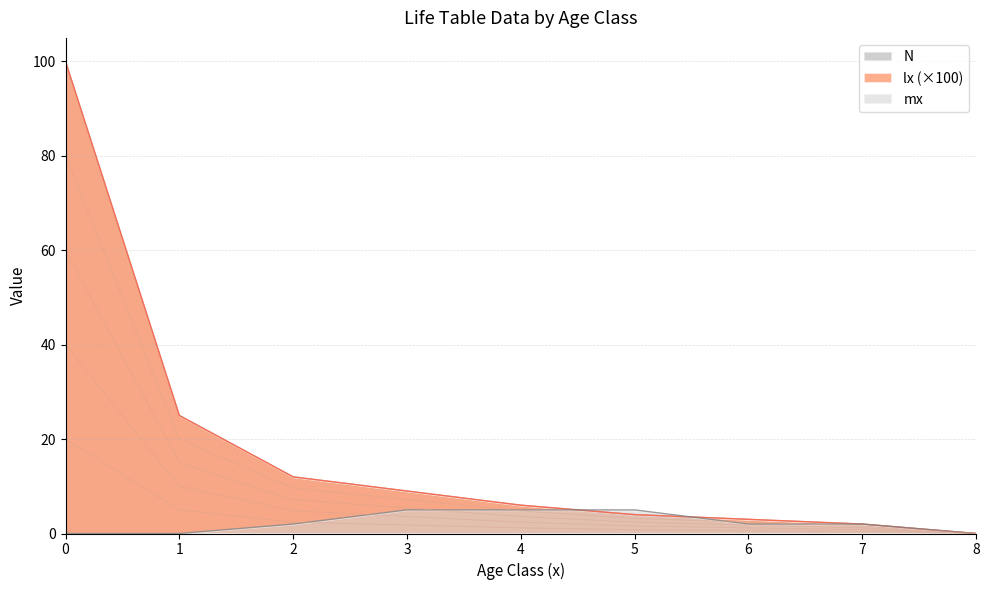

What is the sum of the N values at 6 and 8?

3